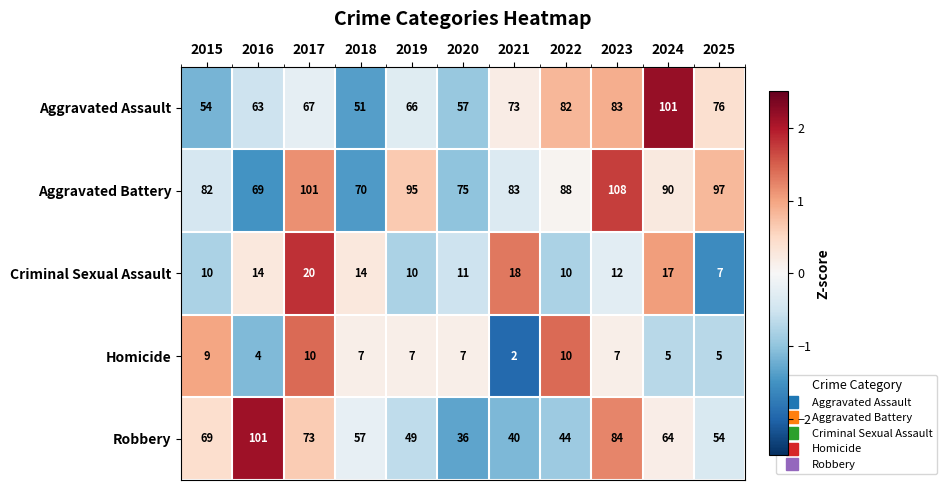

What is the average value of the Aggravated Assault series?

70